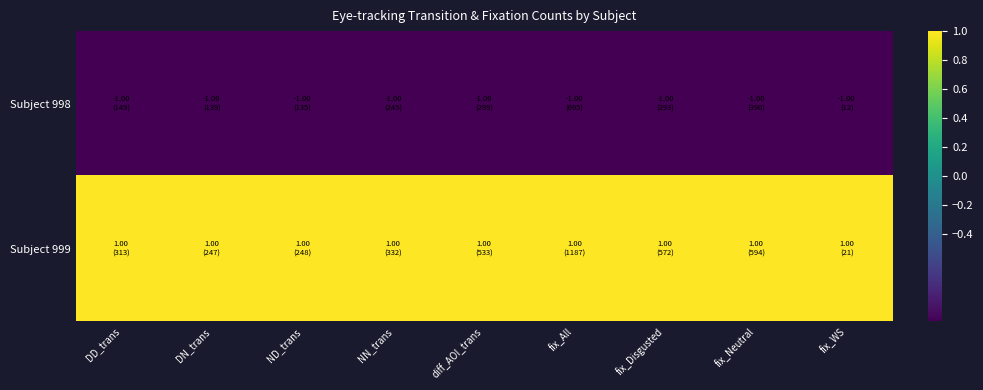

At how many categories does at least one series exceed 0?

9